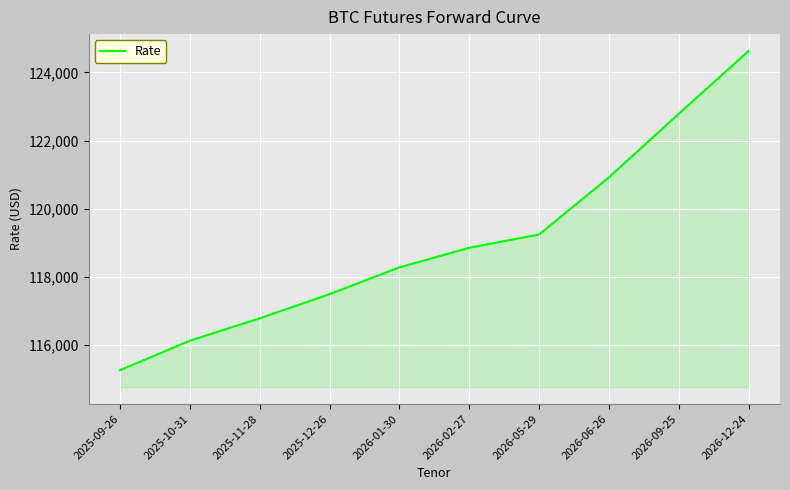

Reading right to left, extract all data points from this chart.

124630	122785	120920	119245	118855	118280	117495	116785	116130	115265